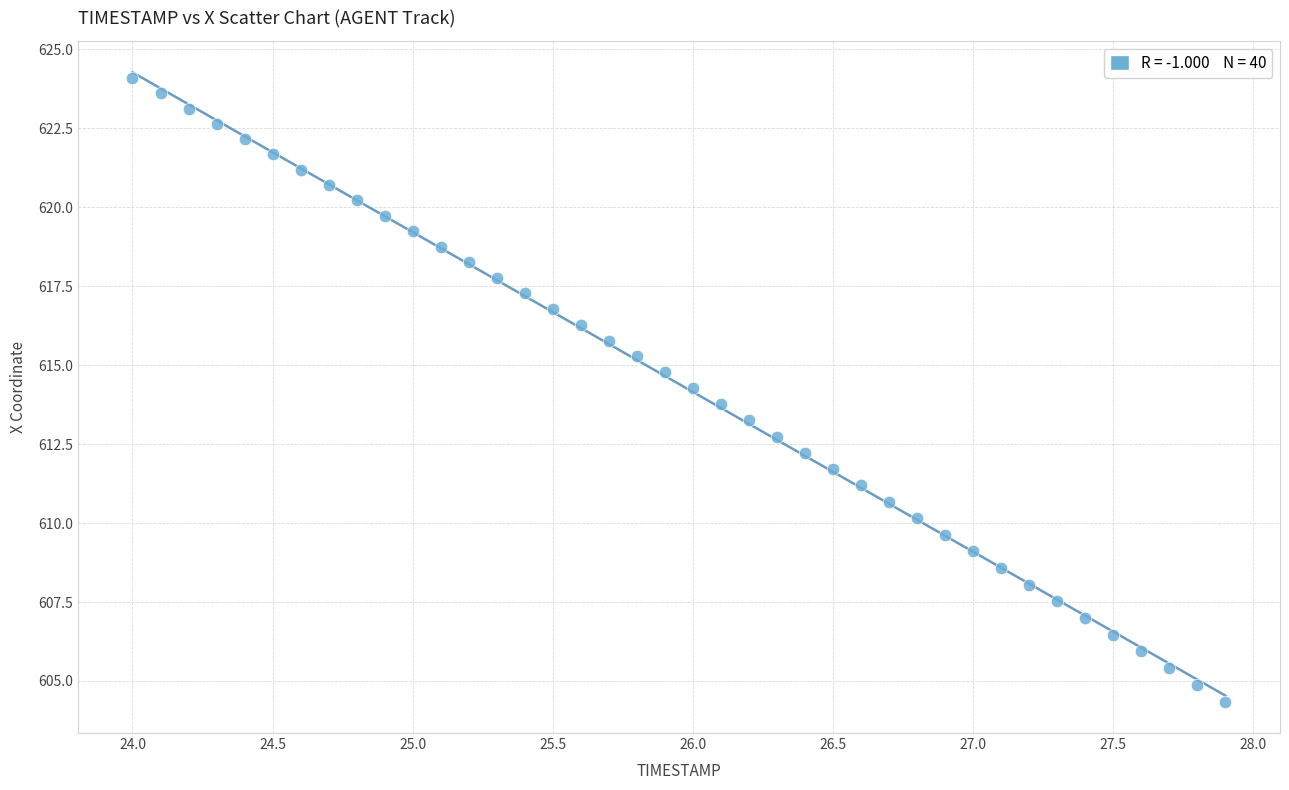

What is the range of X values (max minus min)?

3.9